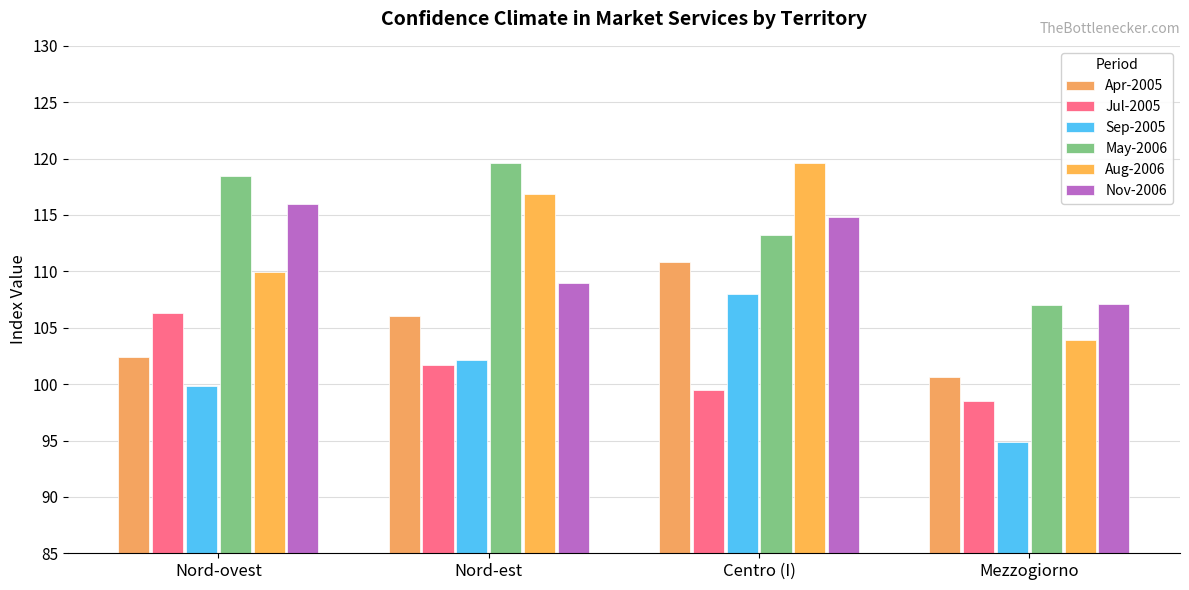

Between Nord-est and Nord-ovest, which is larger?

Nord-est